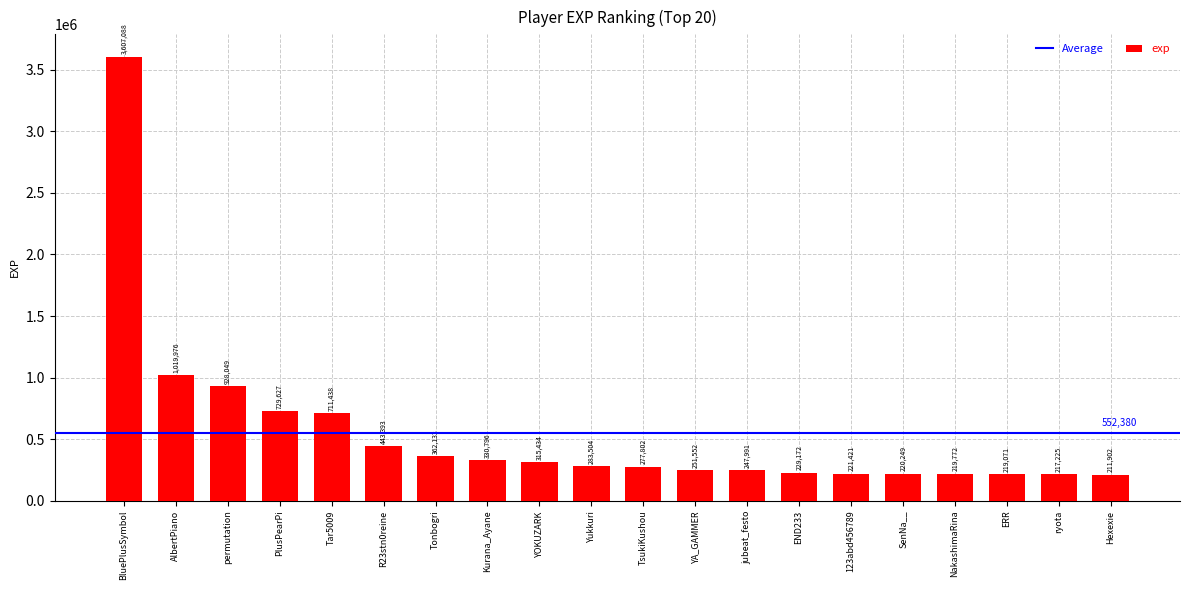

Between ryota and ERR, which is larger?

ERR